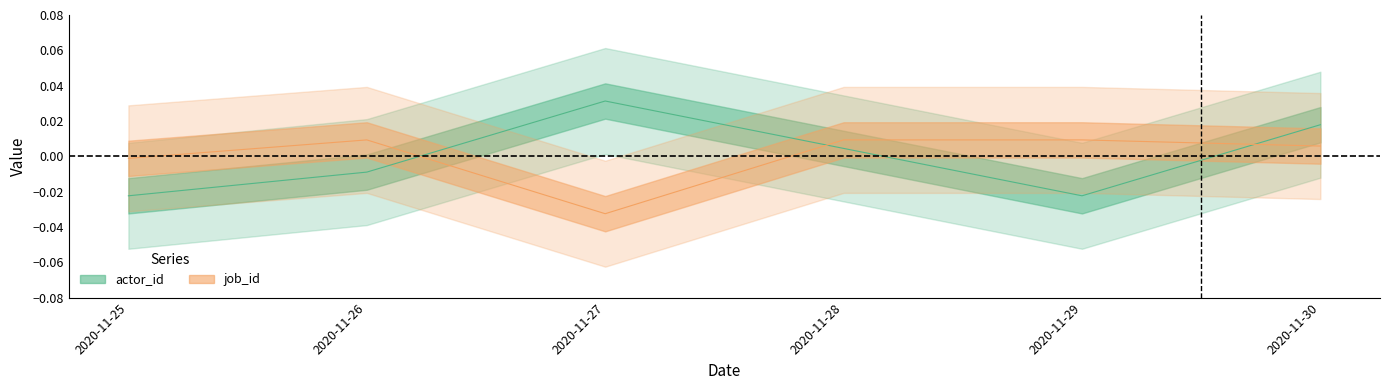

At 2020-11-25, list the series in order from smallest to largest.

actor_id, job_id